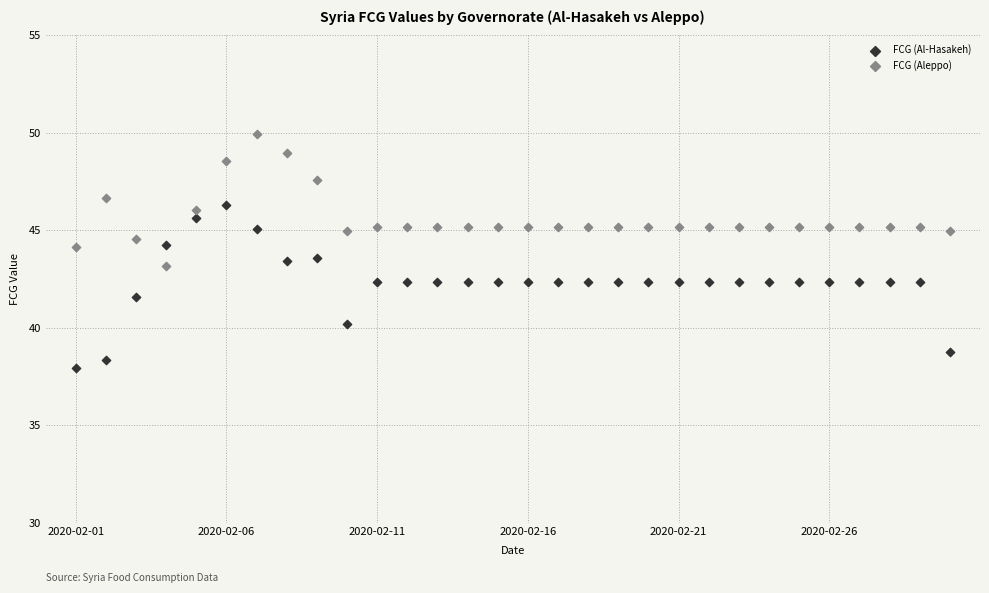

Across all data points, what is the range of Y values (max minus min)?

12.0